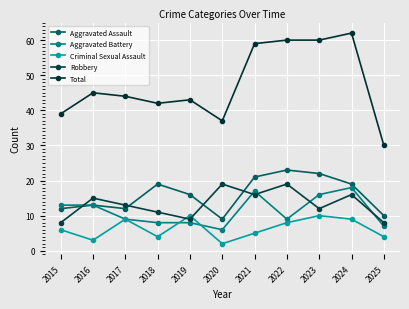

What is the value of the Robbery point at the 8th from the left?

19